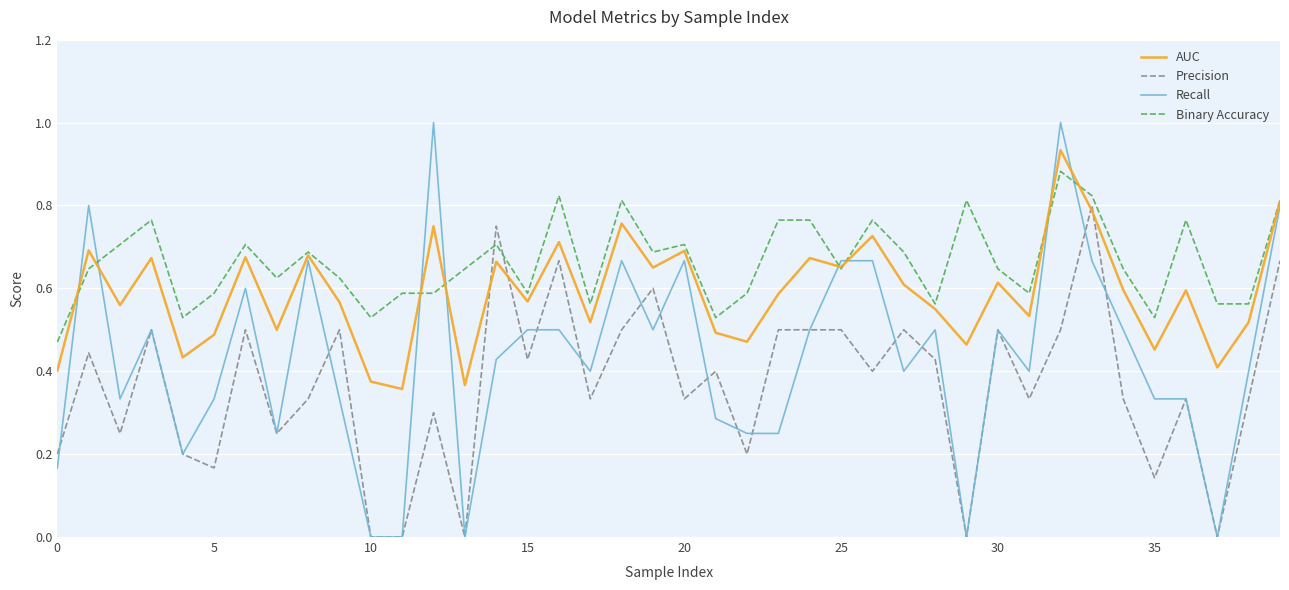

True or false: Precision and AUC cross at least once.

True